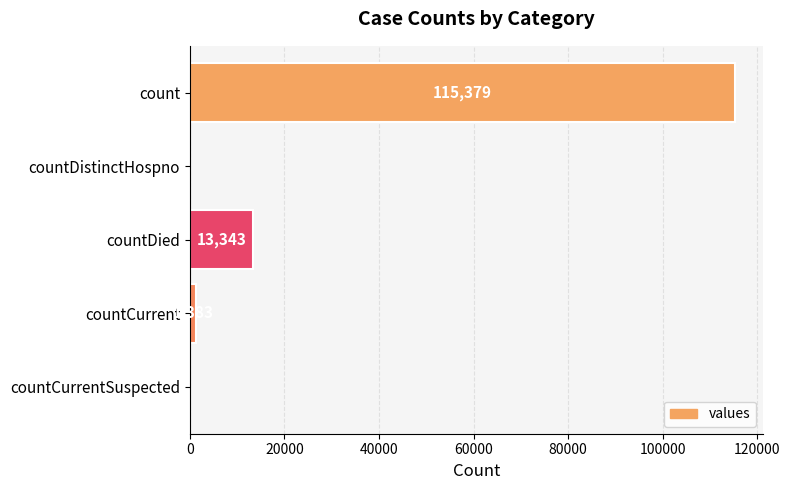

Reading bottom to top, what are all the values shown in this chart?

countCurrentSuspected=0	countCurrent=1383	countDied=13343	countDistinctHospno=0	count=115379